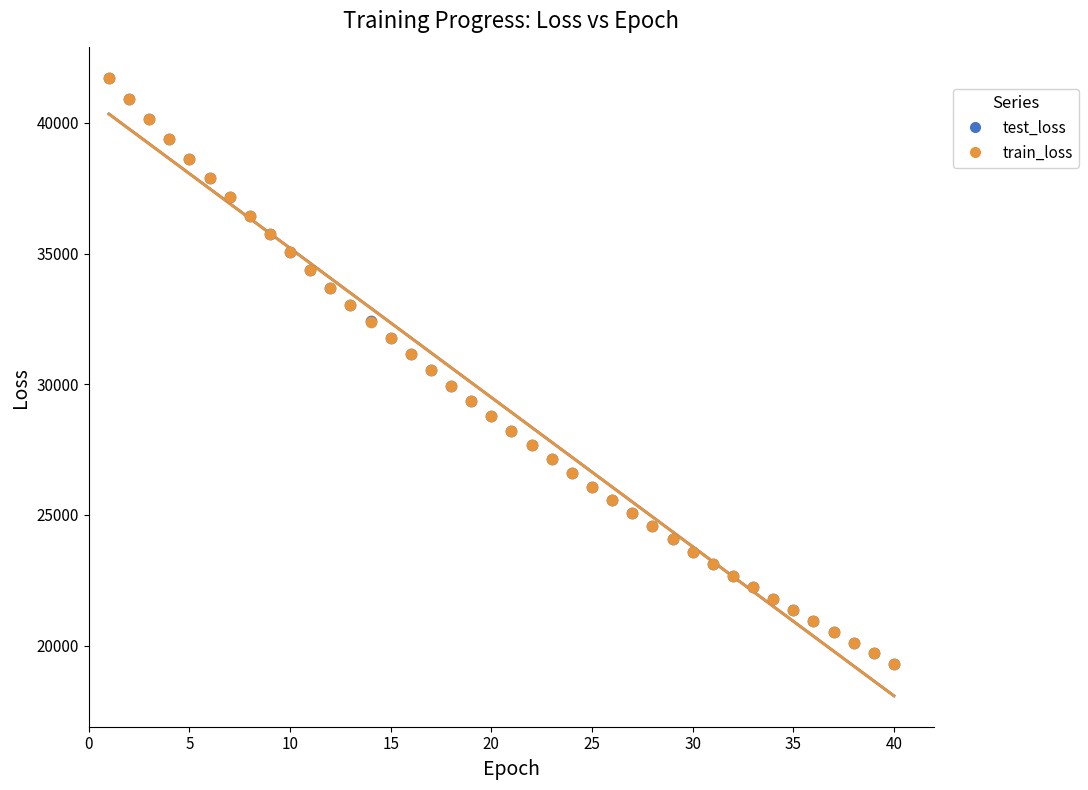

What are all the series names shown in the legend?

test_loss, train_loss